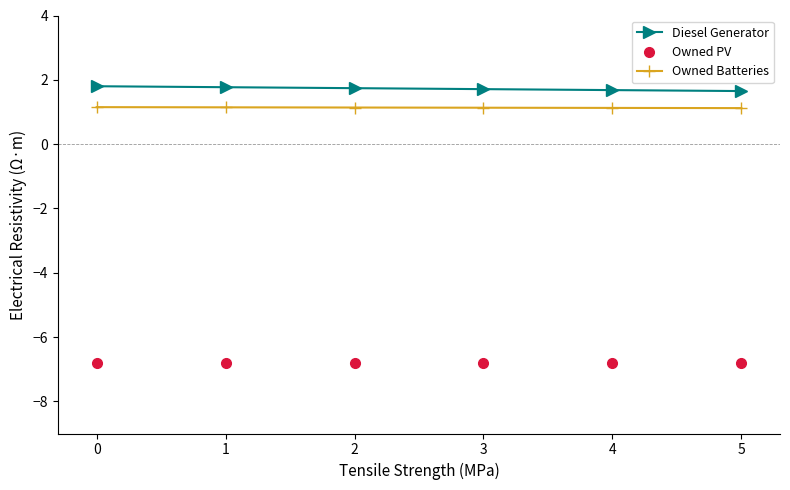

The value of Owned Batteries at 1 is 0.6. True or false?

False